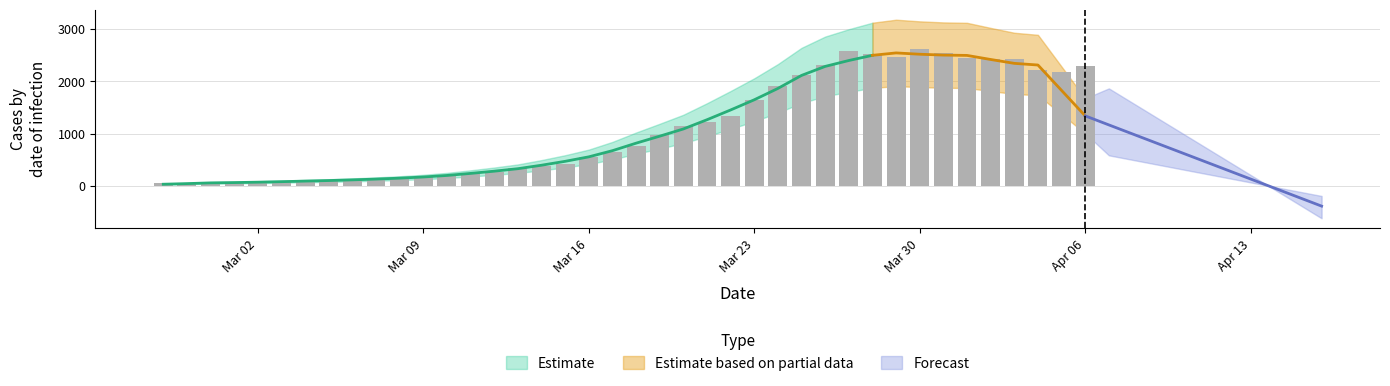

What is the maximum value shown in the chart?

2614